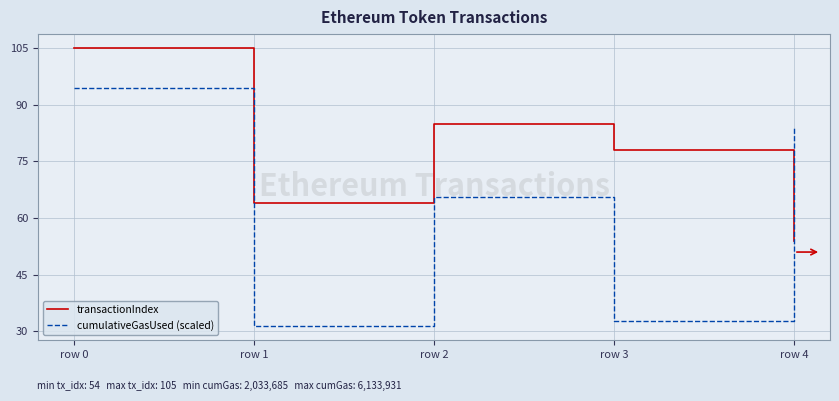

At which label does transactionIndex reach its minimum?

row 4